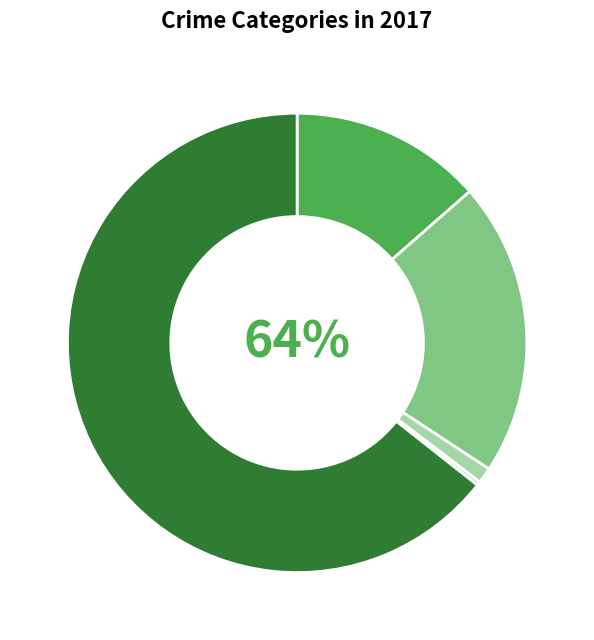

To the nearest percent, what is the difference between the largest and smallest slice percentages?

64%